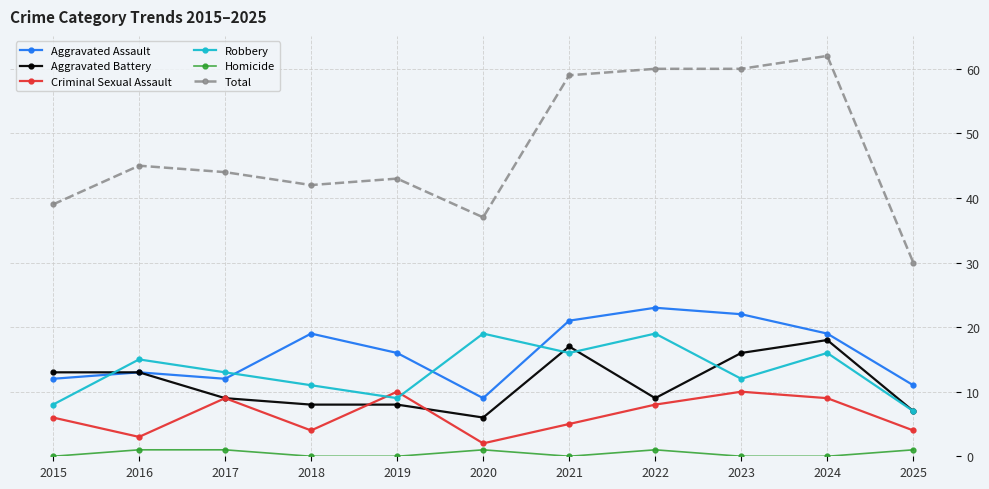

True or false: Robbery and Total cross at least once.

False